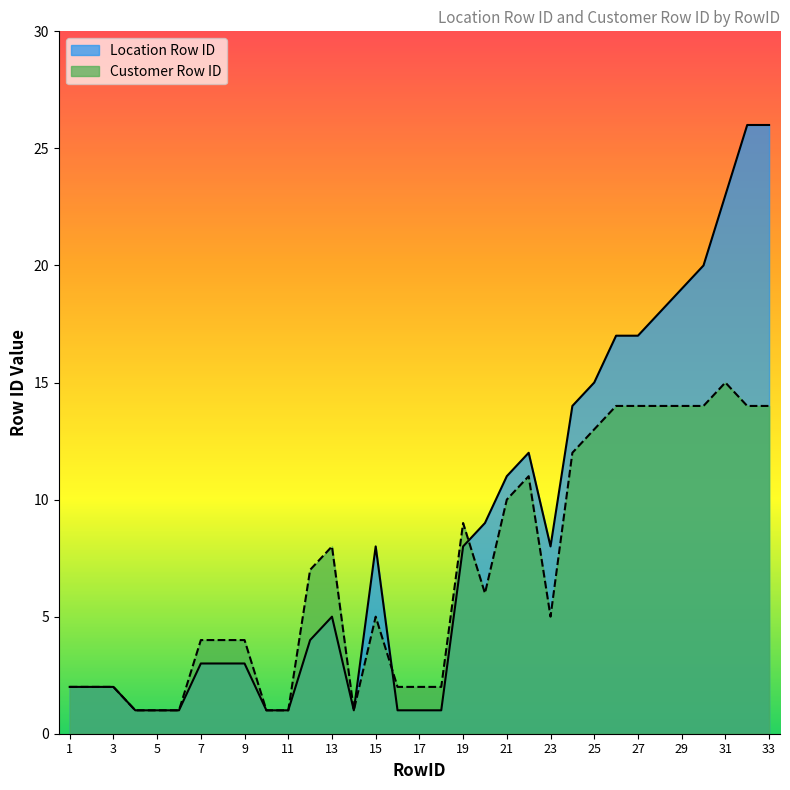

Rank the series at 31 from highest to lowest value.

Location Row ID, Customer Row ID